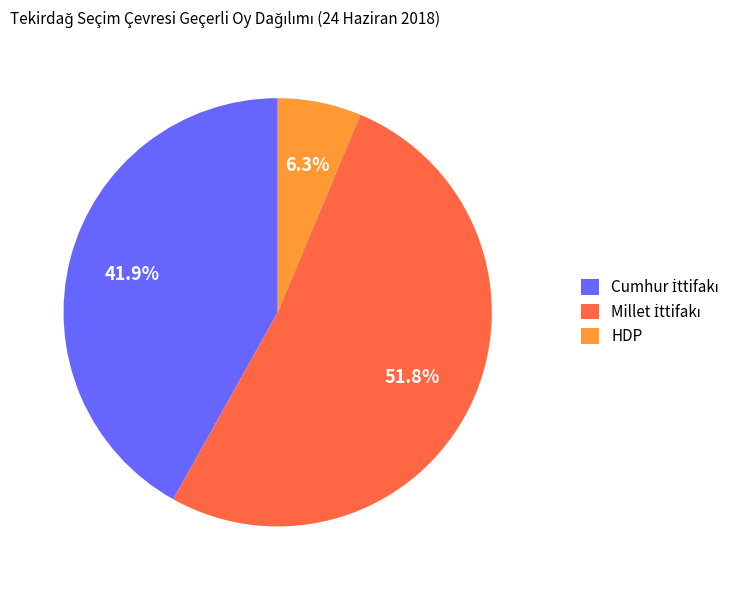

What is the smallest slice in the pie chart?

HDP